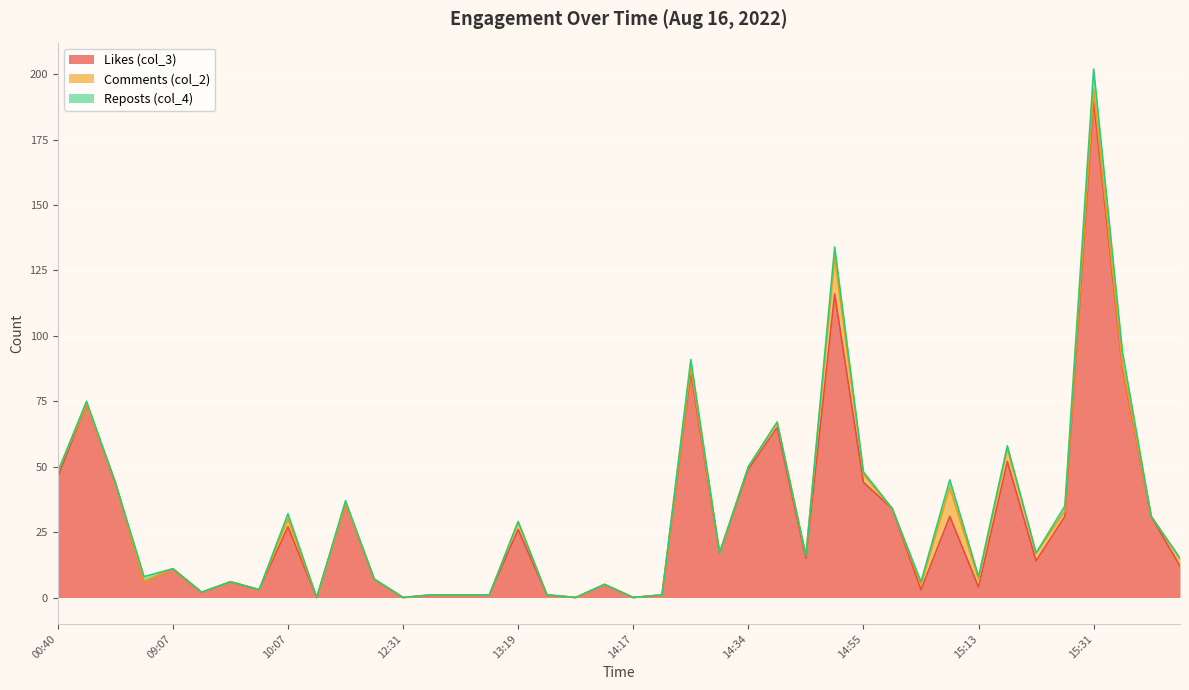

The value of Reposts (col_4) at 14:17 is 0. True or false?

True